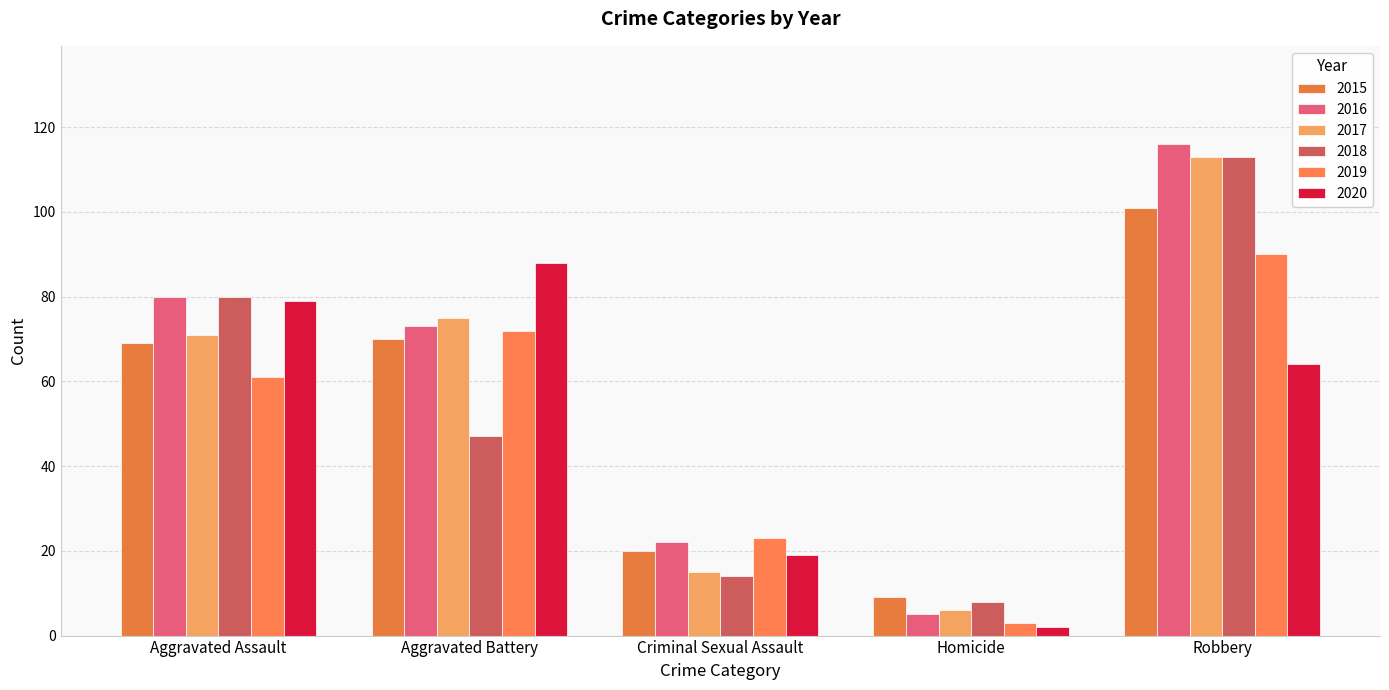

What is the minimum value for 2017?

6